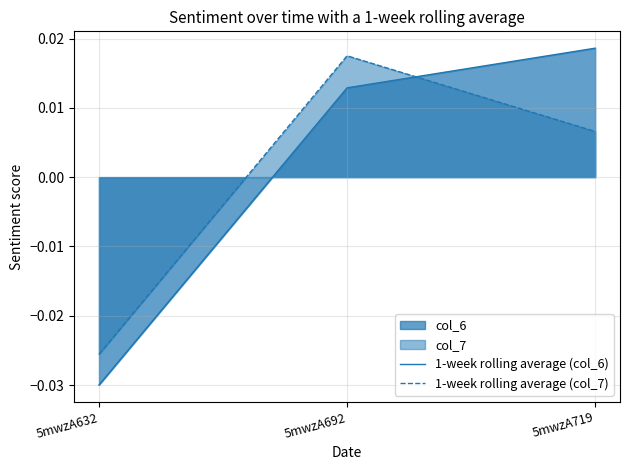

How many lines are shown in the chart?

2